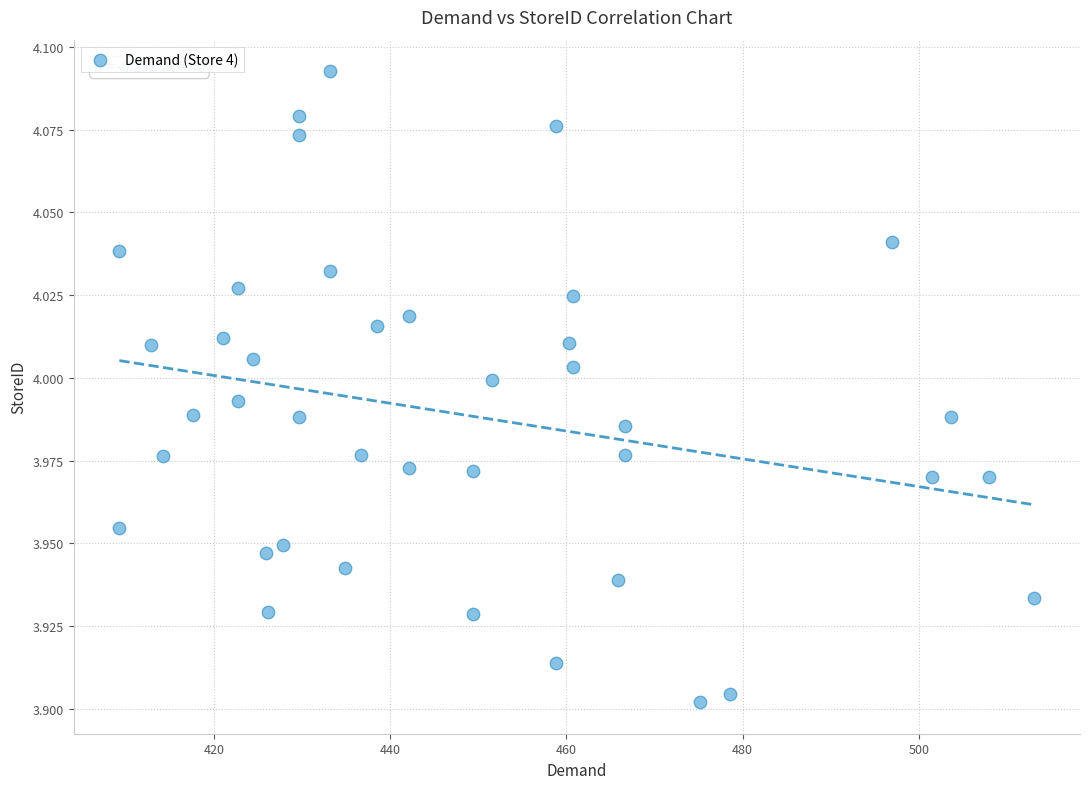

What is the range of X values (max minus min)?

103.8